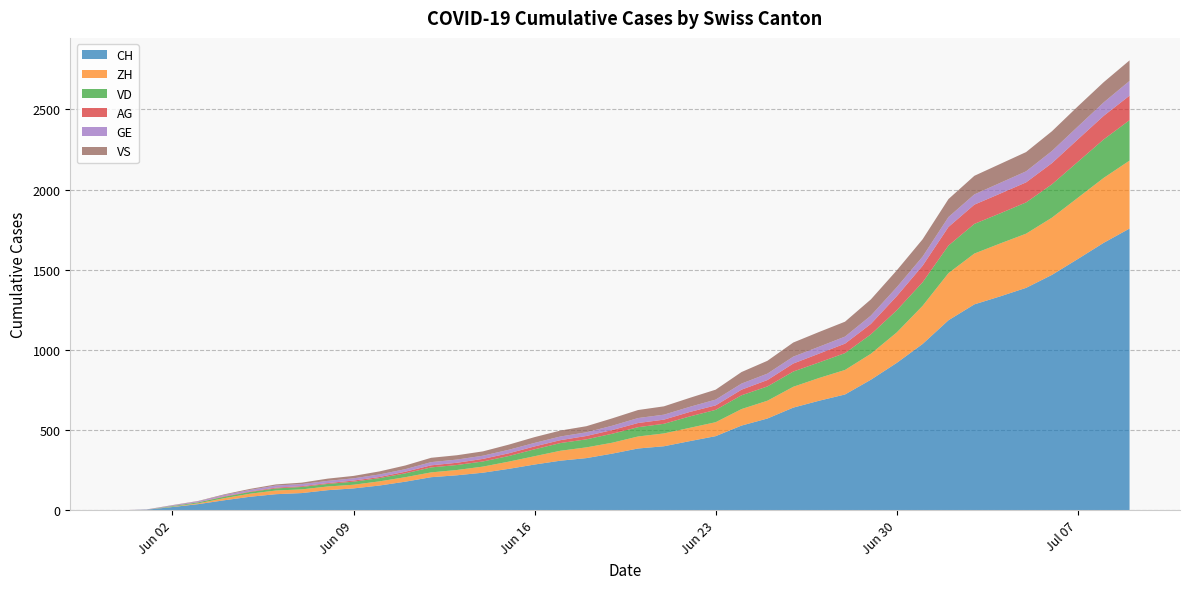

Reading right to left, list all the values displayed in this chart.

CH: 39=1757	38=1668	37=1567	36=1468	35=1387	34=1334	33=1284	32=1185	31=1037	30=919	29=814	28=722	27=683	26=640	25=572	24=528	23=462	22=431	21=399	20=385	19=353	18=325	17=309	16=285	15=258	14=234	13=218	12=206	11=178	10=154	9=136	8=125	7=107	6=100	5=84	4=62	3=38	2=20	1=3	0=0
ZH: 39=424	38=405	37=382	36=357	35=338	34=330	33=317	32=294	31=238	30=190	29=162	28=153	27=142	26=130	25=111	24=103	23=87	22=83	21=80	20=75	19=68	18=67	17=62	16=52	15=45	14=38	13=33	12=30	11=28	10=26	9=23	8=23	7=23	6=23	5=19	4=13	3=5	2=2	1=0	0=0
VD: 39=252	38=240	37=224	36=208	35=195	34=188	33=185	32=172	31=147	30=138	29=121	28=105	27=97	26=95	25=89	24=86	23=77	22=71	21=60	20=58	19=56	18=50	17=48	16=43	15=35	14=32	13=31	12=31	11=24	10=20	9=19	8=16	7=15	6=13	5=11	4=9	3=6	2=4	1=0	0=0
AG: 39=153	38=147	37=140	36=132	35=125	34=123	33=120	32=116	31=103	30=88	29=65	28=59	27=55	26=50	25=40	24=35	23=28	22=28	21=26	20=26	19=23	18=21	17=18	16=18	15=17	14=16	13=14	12=13	11=10	10=7	9=7	8=5	7=5	6=5	5=3	4=3	3=1	2=0	1=0	0=0
GE: 39=92	38=84	37=80	36=76	35=69	34=67	33=64	32=62	31=57	30=56	29=52	28=44	27=43	26=43	25=40	24=38	23=36	22=32	21=31	20=31	19=27	18=23	17=23	16=22	15=22	14=20	13=20	12=20	11=16	10=16	9=14	8=14	7=13	6=13	5=10	4=8	3=6	2=4	1=1	0=0
VS: 39=128	38=126	37=126	36=123	35=120	34=118	33=116	32=112	31=108	30=105	29=101	28=93	27=92	26=88	25=80	24=72	23=62	22=56	21=52	20=50	19=46	18=38	17=37	16=36	15=32	14=27	13=27	12=27	11=23	10=19	9=15	8=14	7=9	6=7	5=6	4=4	3=2	2=2	1=1	0=0